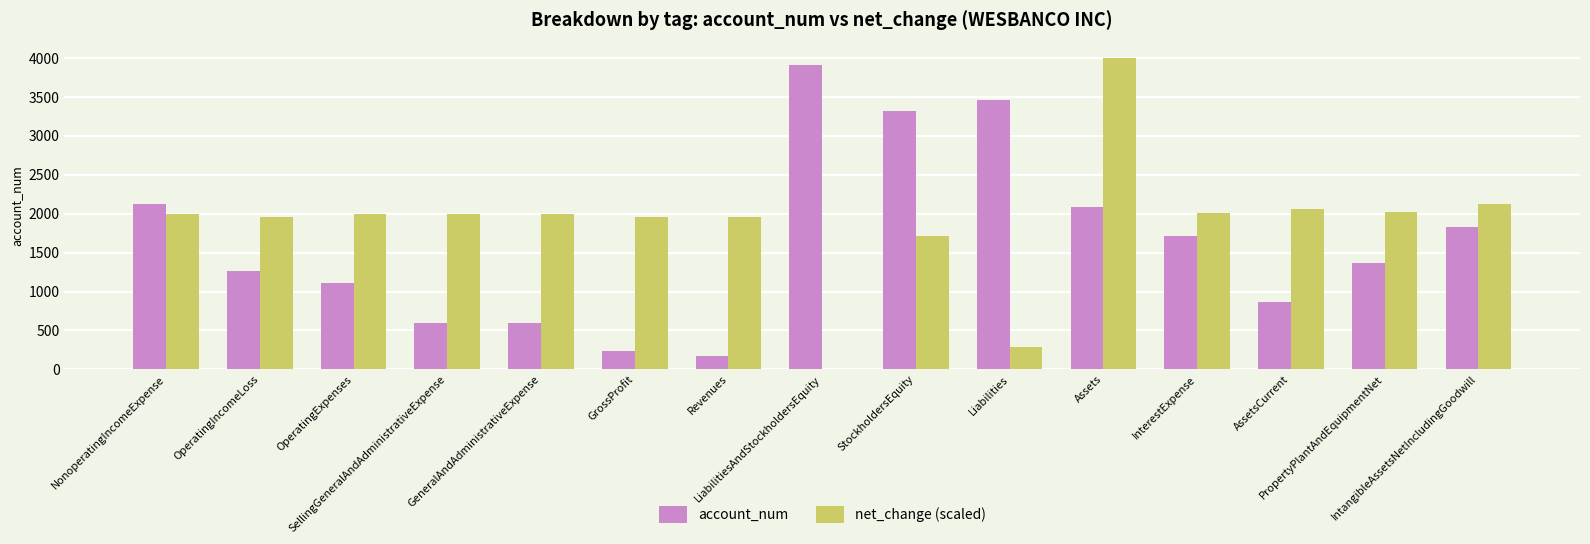

Which series has the widest spread of values?

net_change (scaled)